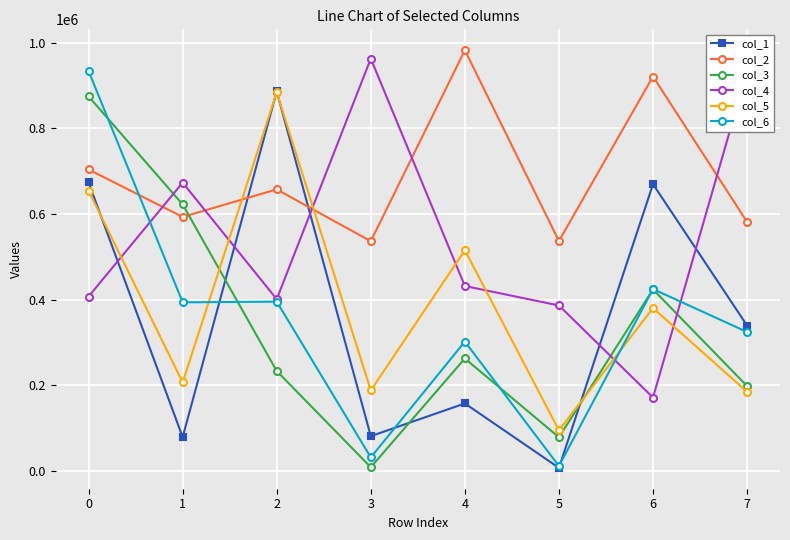

Which series ends up on top after the final intersection of col_4 and col_1?

col_4